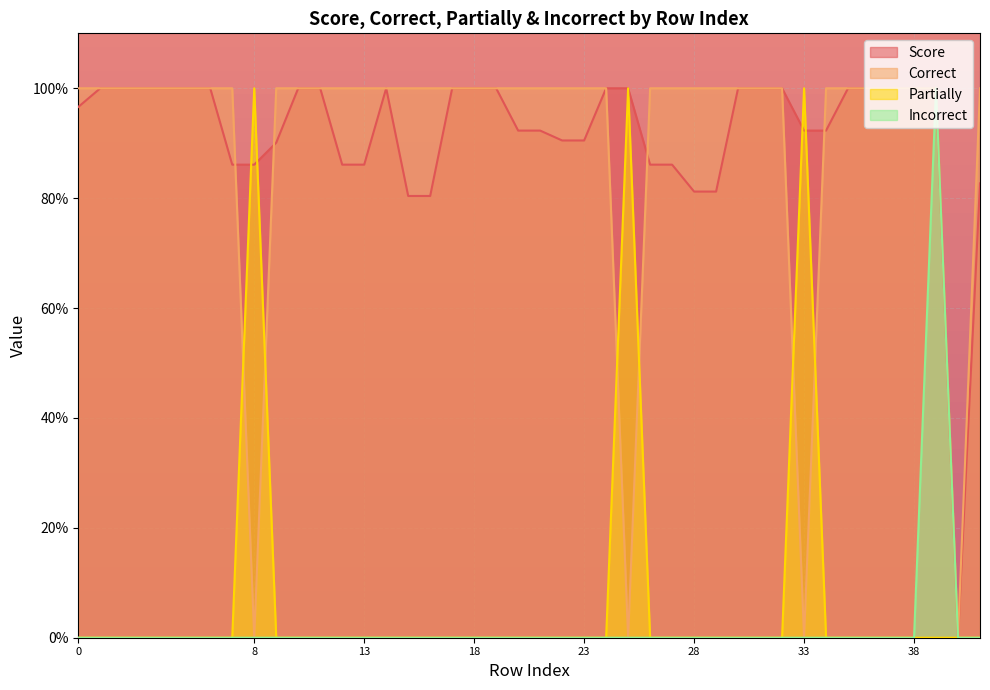

Reading left to right, what are all the values shown in this chart?

Score: 96.6	100.0	100.0	100.0	86.1	86.1	90.1	100.0	100.0	86.1	86.1	100.0	80.4	80.4	100.0	100.0	100.0	92.3	92.3	90.5	90.5	100.0	100.0	86.1	86.1	81.2	81.2	100.0	100.0	100.0	92.3	92.3	100.0	100.0	100.0	100.0	100.0	0.0	82.7
Correct: 100.0	100.0	100.0	100.0	100.0	0.0	100.0	100.0	100.0	100.0	100.0	100.0	100.0	100.0	100.0	100.0	100.0	100.0	100.0	100.0	100.0	100.0	0.0	100.0	100.0	100.0	100.0	100.0	100.0	100.0	0.0	100.0	100.0	100.0	100.0	100.0	100.0	0.0	100.0
Partially: 0.0	0.0	0.0	0.0	0.0	100.0	0.0	0.0	0.0	0.0	0.0	0.0	0.0	0.0	0.0	0.0	0.0	0.0	0.0	0.0	0.0	0.0	100.0	0.0	0.0	0.0	0.0	0.0	0.0	0.0	100.0	0.0	0.0	0.0	0.0	0.0	0.0	0.0	0.0
Incorrect: 0.0	0.0	0.0	0.0	0.0	0.0	0.0	0.0	0.0	0.0	0.0	0.0	0.0	0.0	0.0	0.0	0.0	0.0	0.0	0.0	0.0	0.0	0.0	0.0	0.0	0.0	0.0	0.0	0.0	0.0	0.0	0.0	0.0	0.0	0.0	0.0	100.0	0.0	0.0